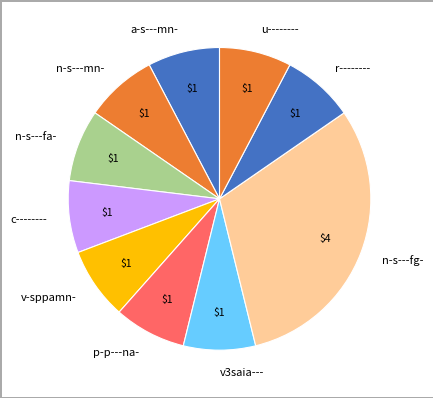

What is the largest slice in the pie chart?

n-s---fg-